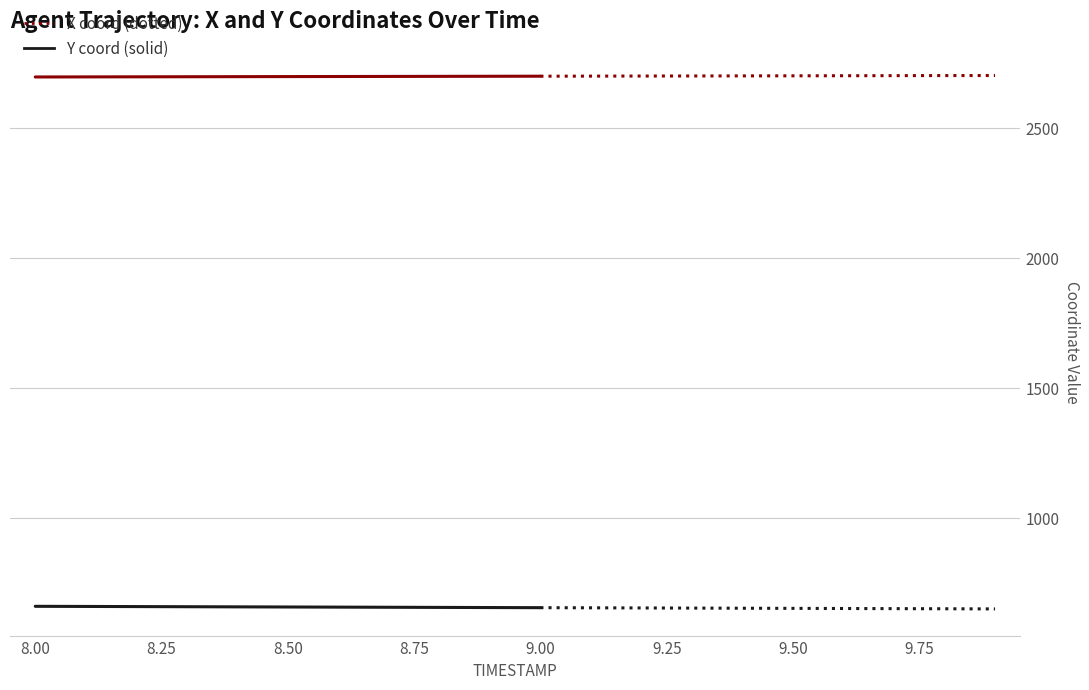

True or false: Y has more than 1 points higher than both neighbors.

False